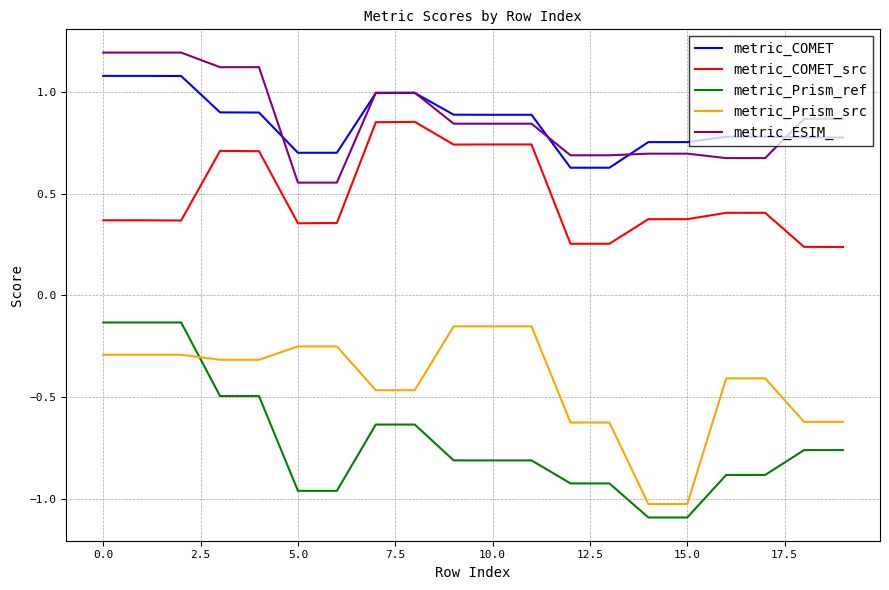

What is the smallest value displayed?

-1.1